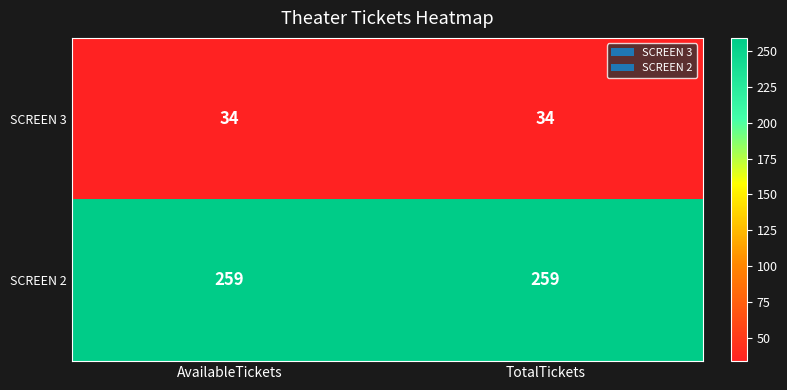

The SCREEN 2 series shows 259 at AvailableTickets. True or false?

True